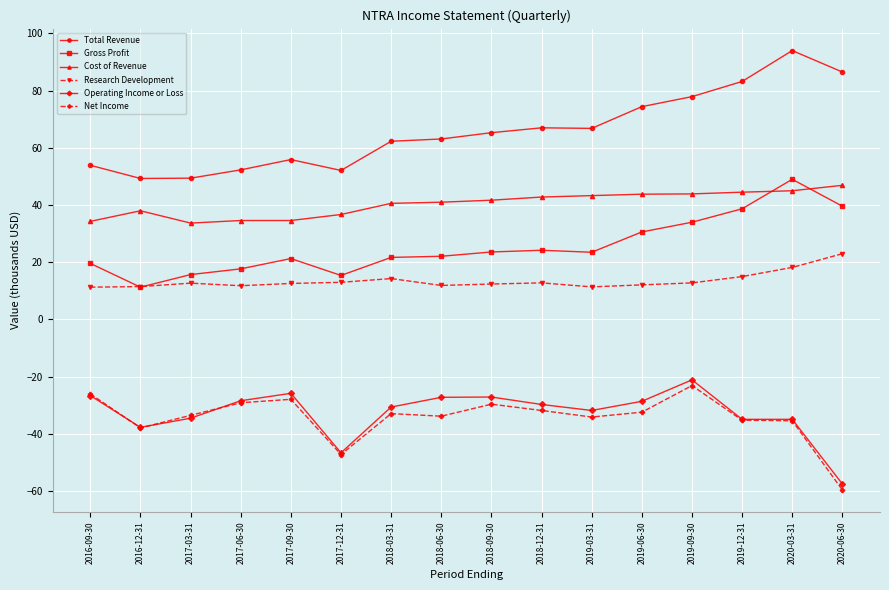

What position from the right is 2018-06-30?

9